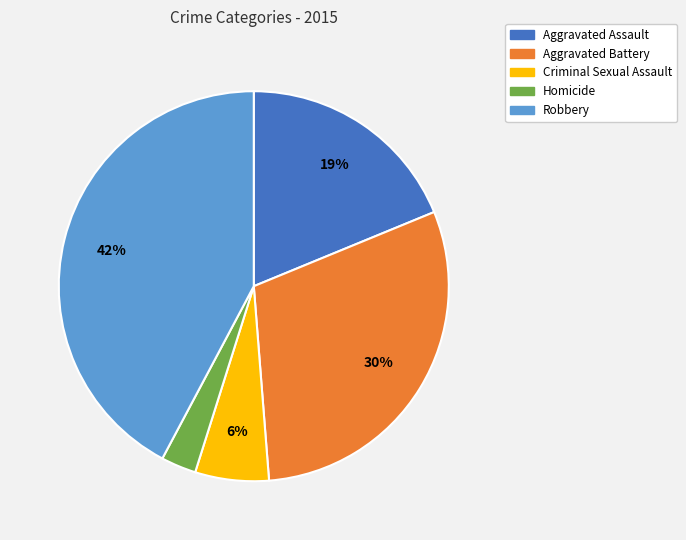

How many segments does this pie chart have?

5